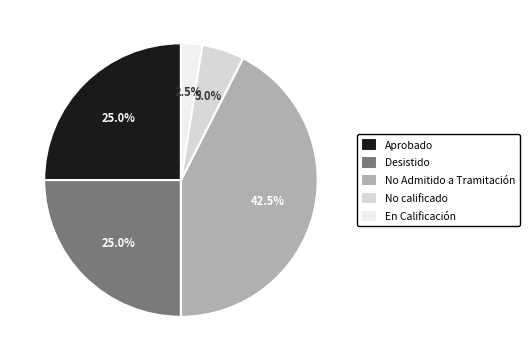

How much of the chart is everything except Desistido?

75.0%